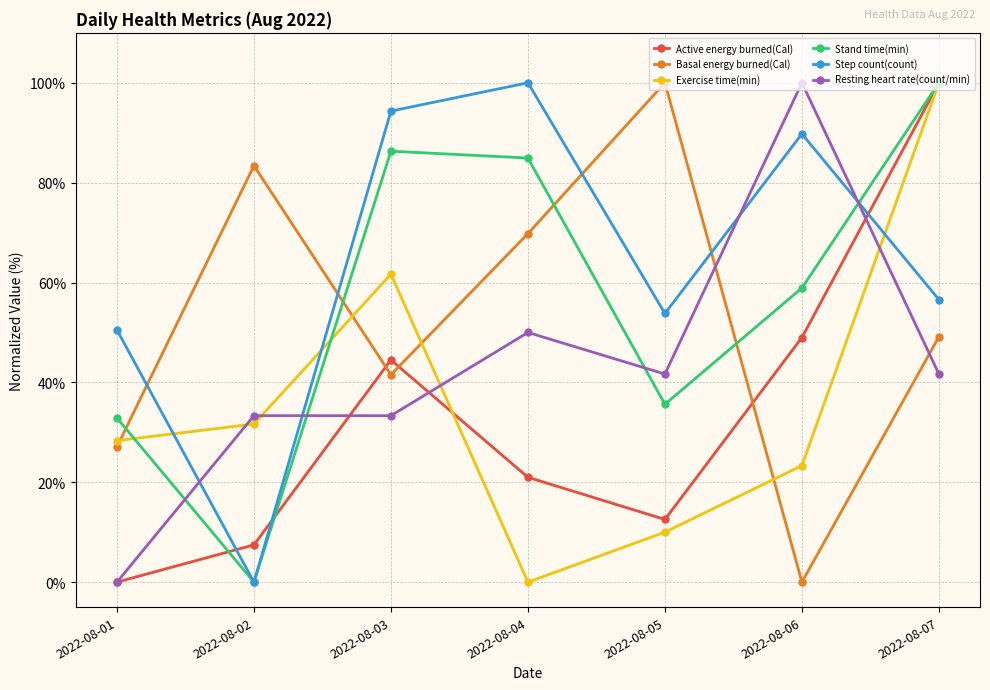

What is the difference between the highest and lowest values at 2022-08-02?

83.4